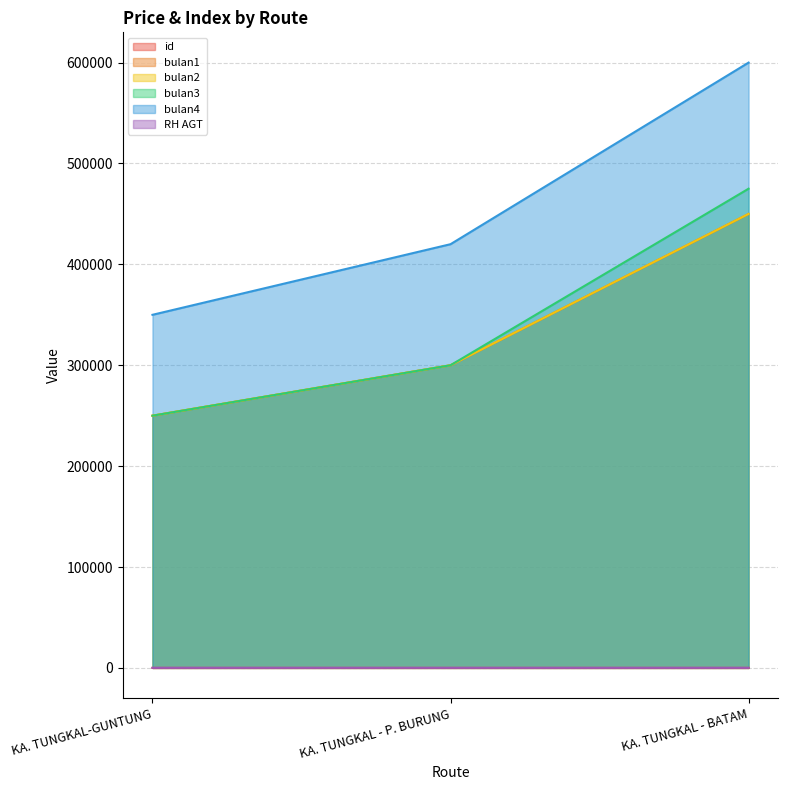

True or false: bulan2 has a value of 300000.0 at KA. TUNGKAL - P. BURUNG.

True